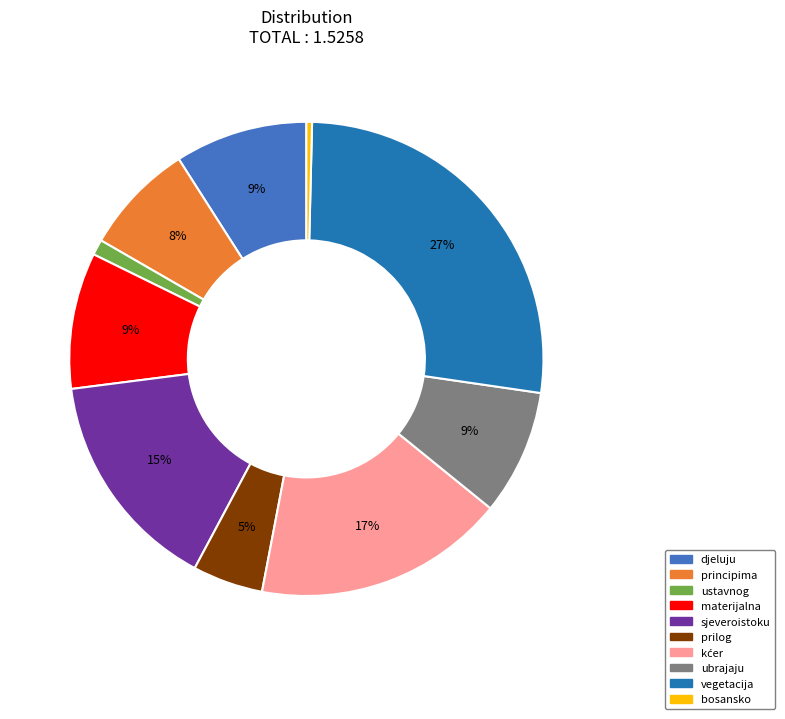

How many segments does this pie chart have?

10